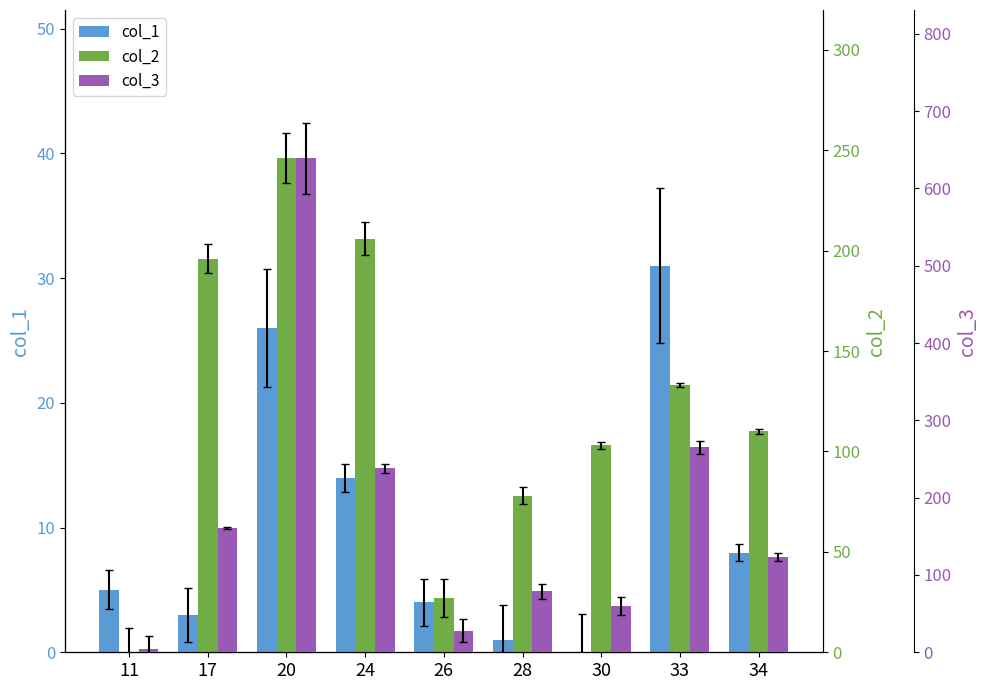

At which category does the chart reach its minimum across all series?

30